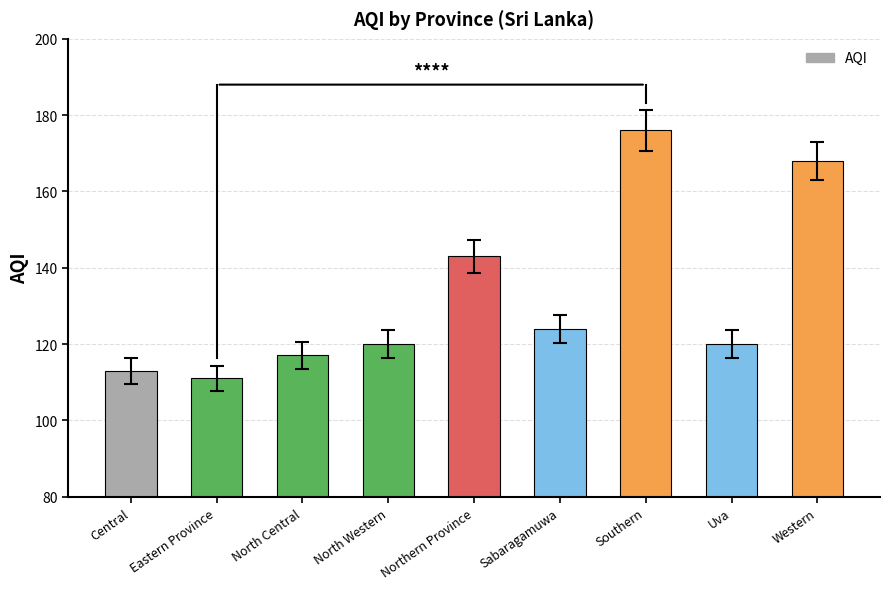

Which category has the highest value across all series?

Southern